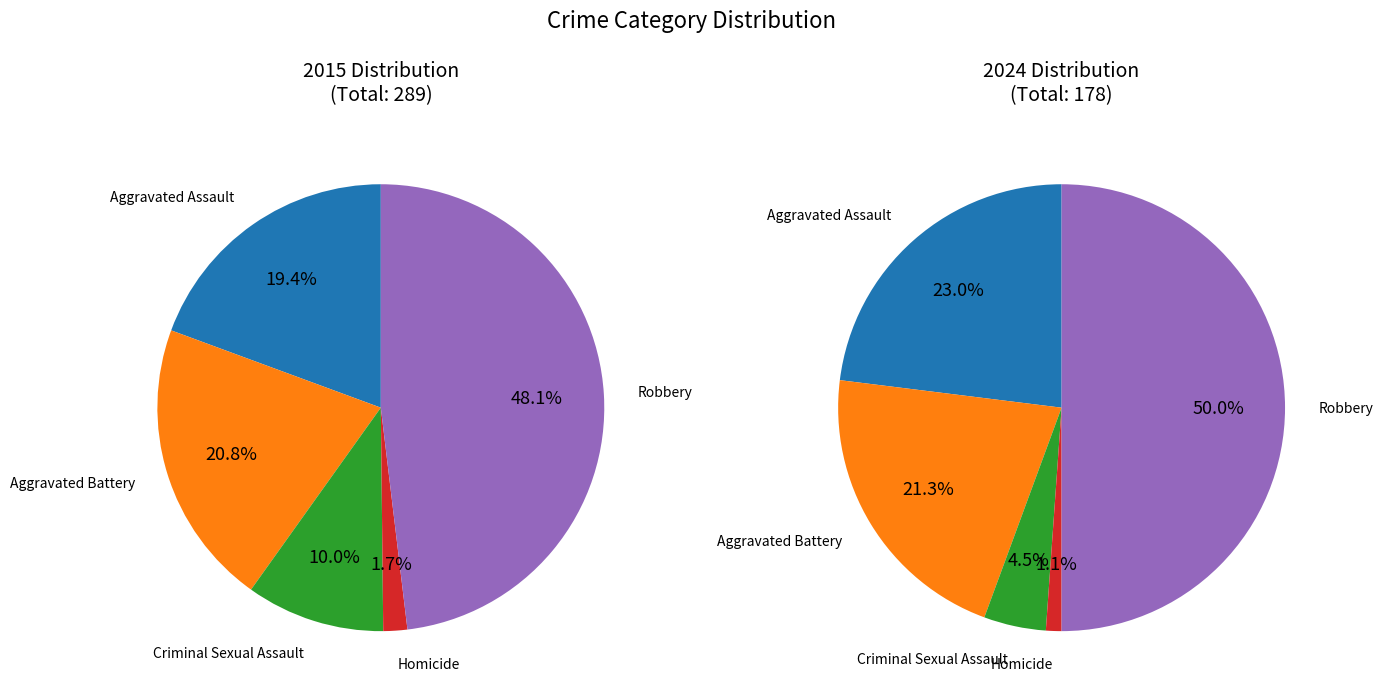

Which slice is the smallest?

Homicide